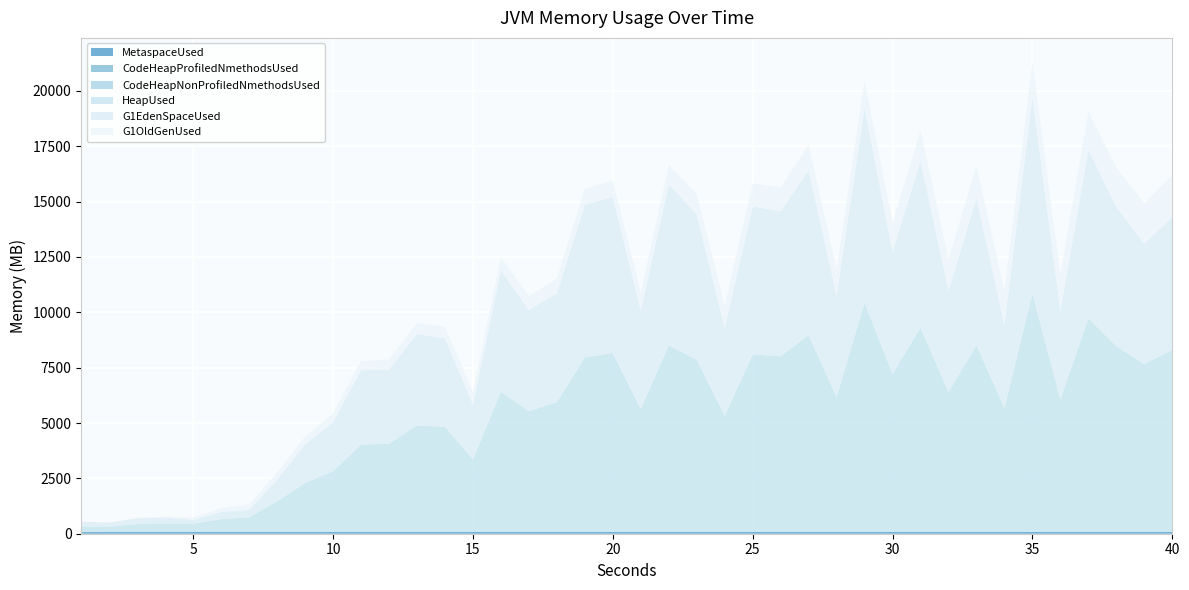

Reading left to right, extract all data points from this chart.

MetaspaceUsed: 74076362.4	76969837.6	77008062.4	77022359.2	77030212.0	77039563.2	77048464.8	77062884.0	77074632.8	77083532.0	77093657.6	77111501.6	77120837.6	77128290.4	77132056.8	77137235.2	77142643.2	77149908.0	77155677.6	77165940.0	77168673.6	77173797.6	77176929.6	77185029.6	77188748.0	77192835.2	77200432.0	77203911.2	77206280.8	77211540.0	77216999.2	77218498.4	77221636.8	77223756.8	77225653.6	77230986.4	77233372.0	77236008.8	77239493.6	77248826.7
CodeHeapProfiledNmethodsUsed: 11402931.2	12109286.4	12247116.8	12289049.6	12307955.2	12331584.0	12354112.0	12382169.6	12422809.6	12451609.6	12480870.4	12517747.2	12539507.2	12565260.8	12576486.4	12587430.4	12605171.2	12635840.0	12669260.8	12694976.0	12709004.8	12721049.6	12730764.8	12743475.2	12753856.0	12771571.2	12789107.2	12800000.0	12809932.8	12827507.2	12845798.4	12857536.0	12868697.6	12876518.4	12886067.2	12896153.6	12903027.2	12910528.0	12922790.4	12928327.1
CodeHeapNonProfiledNmethodsUsed: 3576294.4	3748672.0	3821683.2	3910438.4	4027916.8	4086425.6	4118144.0	4127513.6	4139033.6	4146982.4	4153036.8	4158041.6	4163302.4	4168089.6	4175769.6	4181299.2	4184294.4	4189350.4	4194828.8	4199360.0	4204249.6	4208281.6	4210611.2	4214796.8	4216307.2	4220505.6	4227072.0	4228748.8	4230809.6	4235097.6	4238131.2	4243059.2	4246297.6	4248576.0	4251020.8	4254592.0	4259404.8	4264972.8	4265779.2	4286094.2
HeapUsed: 240590888.0	231486787.2	338388828.8	375744003.2	362010679.2	566447499.2	654329952.8	1370693945.6	2197659312.0	2727935198.4	3931193452.0	3973852529.6	4801741676.8	4732014833.6	3265365612.8	6315365920.8	5444208564.0	5850725259.2	7870773926.4	8074517346.4	5543767417.6	8416827136.8	7769198484.0	5236926192.8	8004373020.0	7923576364.0	8879807395.2	6085649833.6	10344386829.6	7122877672.0	9214502741.6	6309361253.6	8422255056.0	5599750726.4	10768863594.4	5974390868.0	9636959606.4	8375581177.6	7568971387.2	8210527560.9
G1EdenSpaceUsed: 216426086.4	177838489.6	266757734.4	256691404.8	177838489.6	328833433.6	332188876.8	978111692.8	1744830464.0	2214592512.0	3362154086.4	3350410035.2	4122161971.2	4003043737.6	2483027968.0	5482794188.8	4558369587.2	4915724288.0	6887047168.0	7036364390.4	4450995404.8	7271245414.4	6571635507.2	3979555635.2	6689076019.2	6543114240.0	7445728460.8	4593601740.8	8796294348.8	5516348620.8	7548069478.4	4585213132.8	6637066649.6	3753063219.2	8873469542.4	4008076902.4	7618533785.6	6296489164.8	5429107097.6	6011835733.3
G1OldGenUsed: 1005748.0	8665501.6	11728936.0	46068946.4	109579908.8	164058393.6	240722356.8	319321996.0	355520995.2	388826771.2	413011272.8	454304172.8	499224633.6	529323377.6	560039532.8	591818682.4	633341876.0	676631844.8	720324467.2	768878639.2	821819974.4	869596519.2	922416634.4	980546493.6	1029245468.0	1085183122.4	1140477654.4	1199285673.6	1250296896.8	1310411188.8	1365282236.0	1422997093.6	1478165353.6	1539664454.4	1590048720.8	1656774330.4	1713080489.6	1774585542.4	1836196680.0	1894837804.4